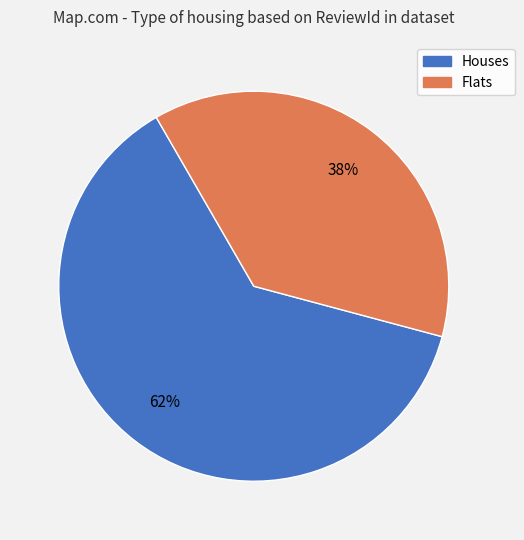

To the nearest percent, what is the average slice percentage?

50%